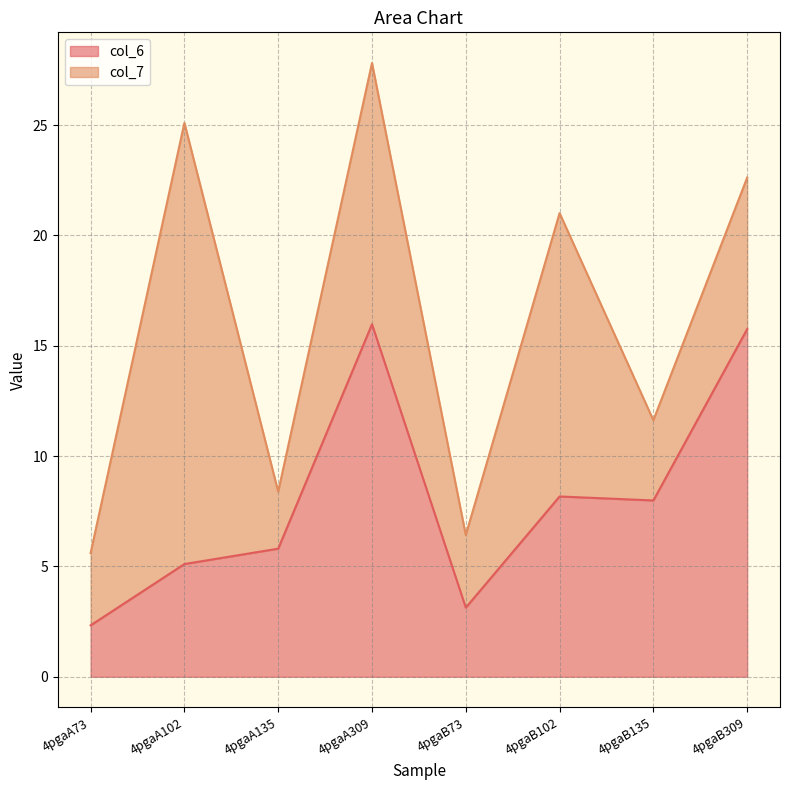

What is the total value across all series at 4pgaB135?

11.6